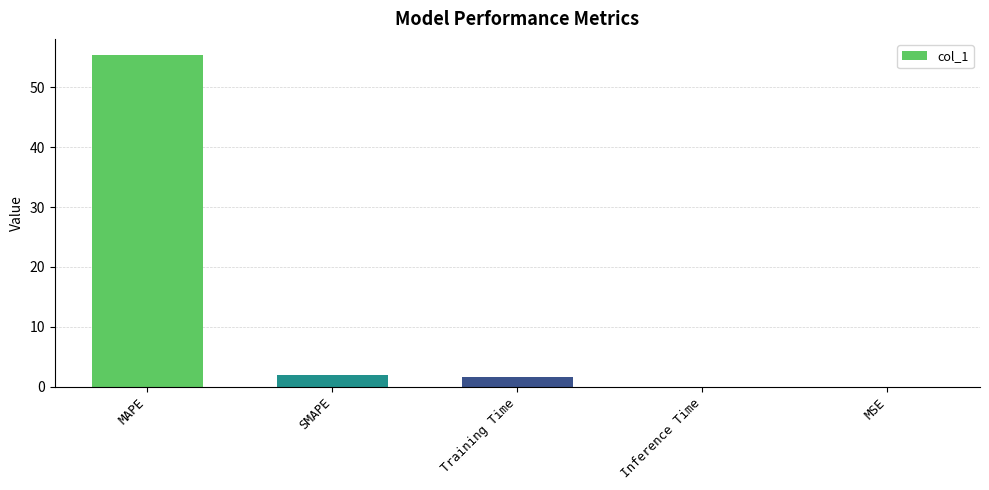

What is the change in value from MAPE to MSE?

-55.3